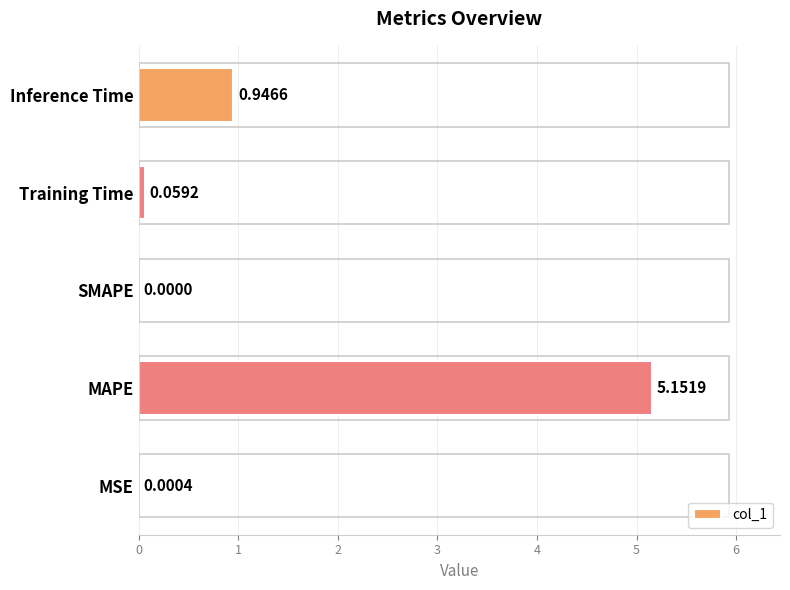

What is the change in value from SMAPE to Training Time?

+0.1